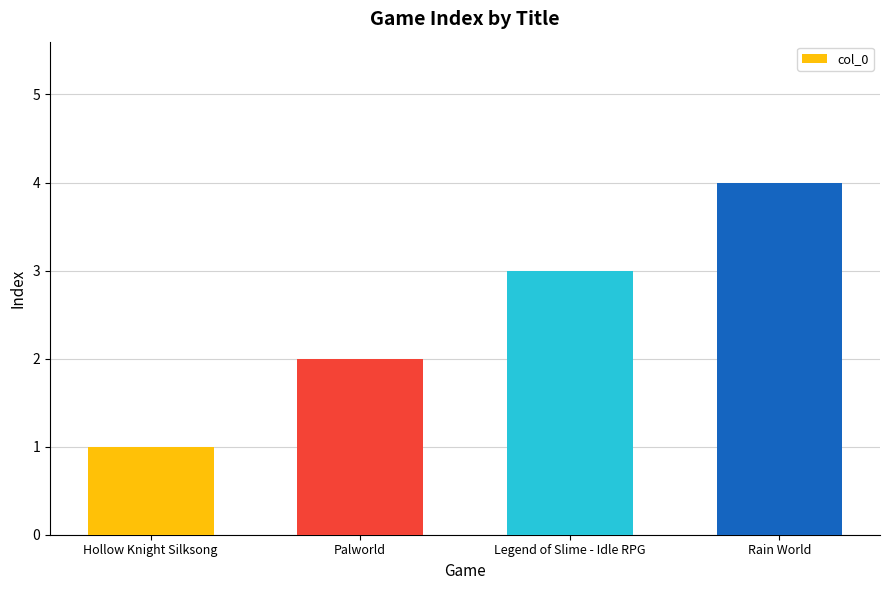

Reading right to left, transcribe all the data shown in this chart.

Rain World=4	Legend of Slime - Idle RPG=3	Palworld=2	Hollow Knight Silksong=1